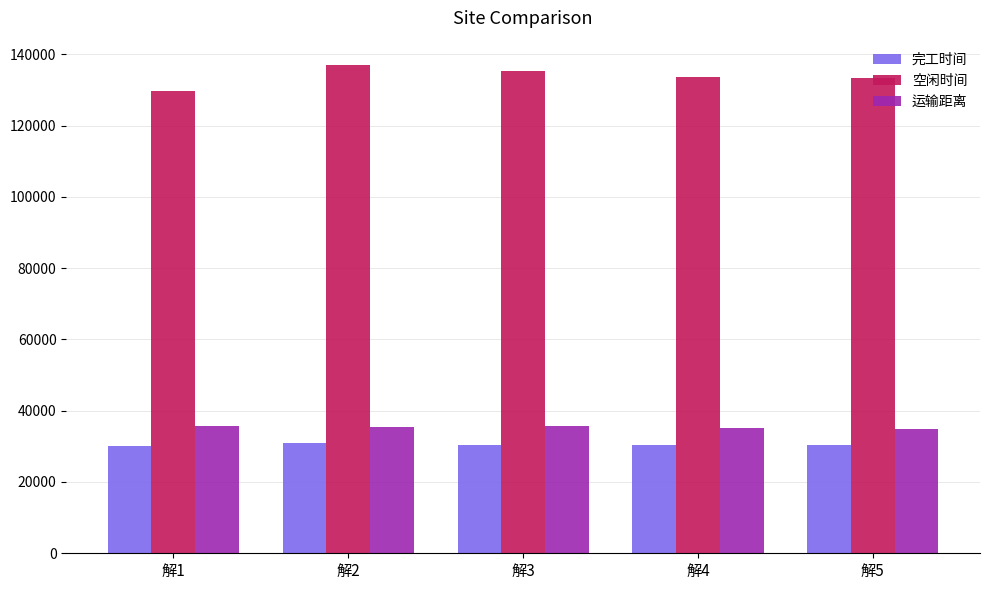

What is the value of the 完工时间 bar at the 3rd from the left?

30460.9